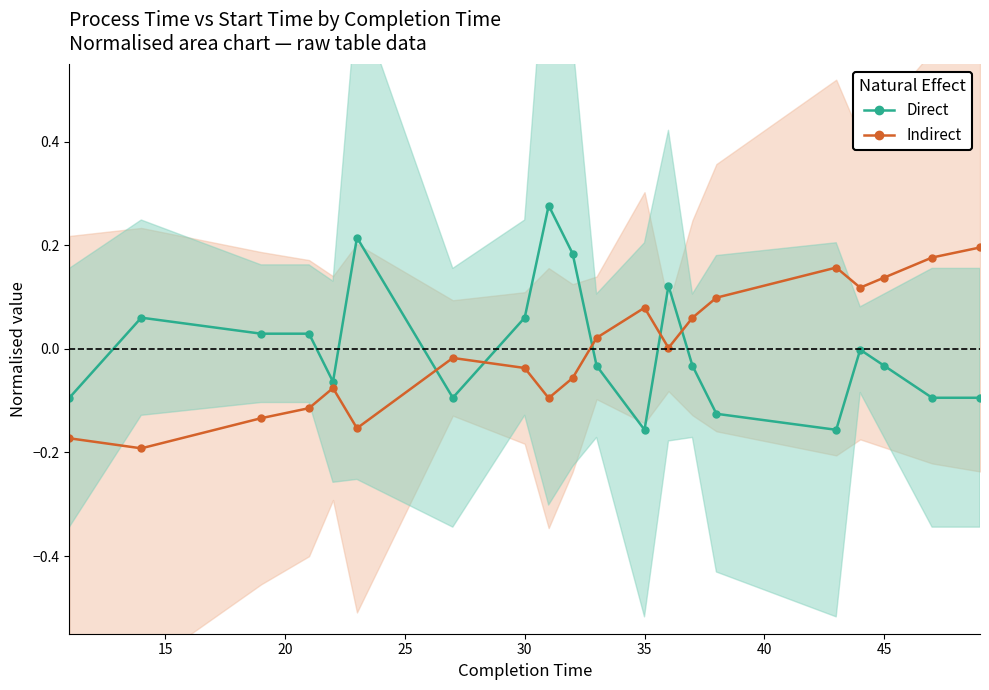

Which series ends up on top after the final intersection of Direct and Indirect?

Indirect